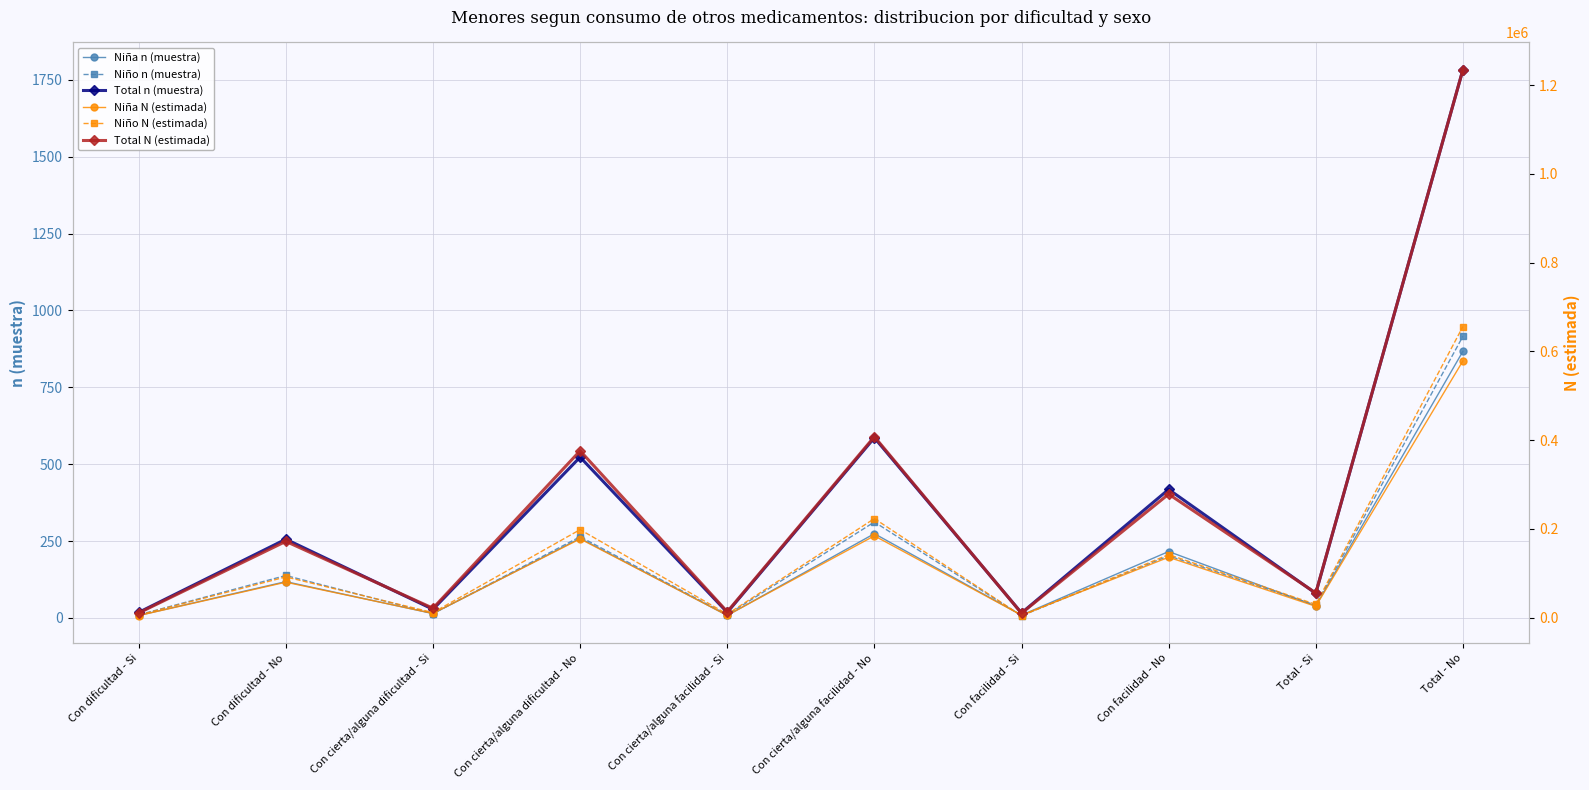

Reading right to left, extract all data points from this chart.

Niña n (muestra): Total - No=867	Total - Si=39	Con facilidad - No=216	Con facilidad - Si=9	Con cierta/alguna facilidad - No=274	Con cierta/alguna facilidad - Si=8	Con cierta/alguna dificultad - No=259	Con cierta/alguna dificultad - Si=14	Con dificultad - No=118	Con dificultad - Si=8
Niño n (muestra): Total - No=916	Total - Si=41	Con facilidad - No=202	Con facilidad - Si=7	Con cierta/alguna facilidad - No=312	Con cierta/alguna facilidad - Si=10	Con cierta/alguna dificultad - No=264	Con cierta/alguna dificultad - Si=14	Con dificultad - No=138	Con dificultad - Si=10
Total n (muestra): Total - No=1783	Total - Si=80	Con facilidad - No=418	Con facilidad - Si=16	Con cierta/alguna facilidad - No=586	Con cierta/alguna facilidad - Si=18	Con cierta/alguna dificultad - No=523	Con cierta/alguna dificultad - Si=28	Con dificultad - No=256	Con dificultad - Si=18
Niña N (estimada): Total - No=578595	Total - Si=25684	Con facilidad - No=136304	Con facilidad - Si=5744	Con cierta/alguna facilidad - No=184563	Con cierta/alguna facilidad - Si=5357	Con cierta/alguna dificultad - No=177645	Con cierta/alguna dificultad - Si=9750	Con dificultad - No=80084	Con dificultad - Si=4832
Niño N (estimada): Total - No=656166	Total - Si=30044	Con facilidad - No=142265	Con facilidad - Si=4436	Con cierta/alguna facilidad - No=223411	Con cierta/alguna facilidad - Si=8100	Con cierta/alguna dificultad - No=198510	Con cierta/alguna dificultad - Si=11606	Con dificultad - No=91980	Con dificultad - Si=5902
Total N (estimada): Total - No=1234761	Total - Si=55728	Con facilidad - No=278569	Con facilidad - Si=10180	Con cierta/alguna facilidad - No=407975	Con cierta/alguna facilidad - Si=13457	Con cierta/alguna dificultad - No=376154	Con cierta/alguna dificultad - Si=21357	Con dificultad - No=172064	Con dificultad - Si=10734